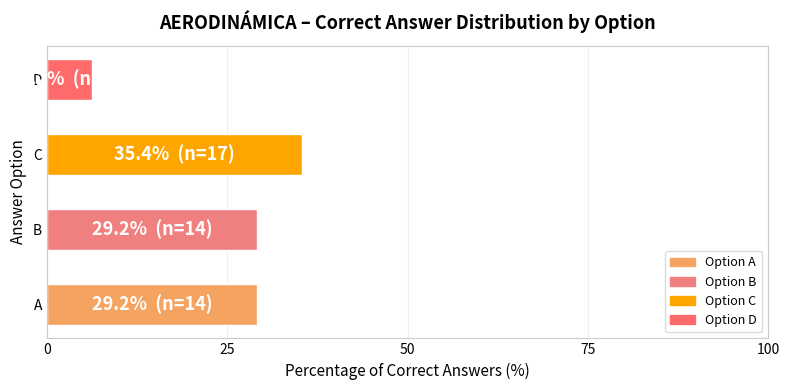

What is the ratio of the value at B to the value at A?

1.0